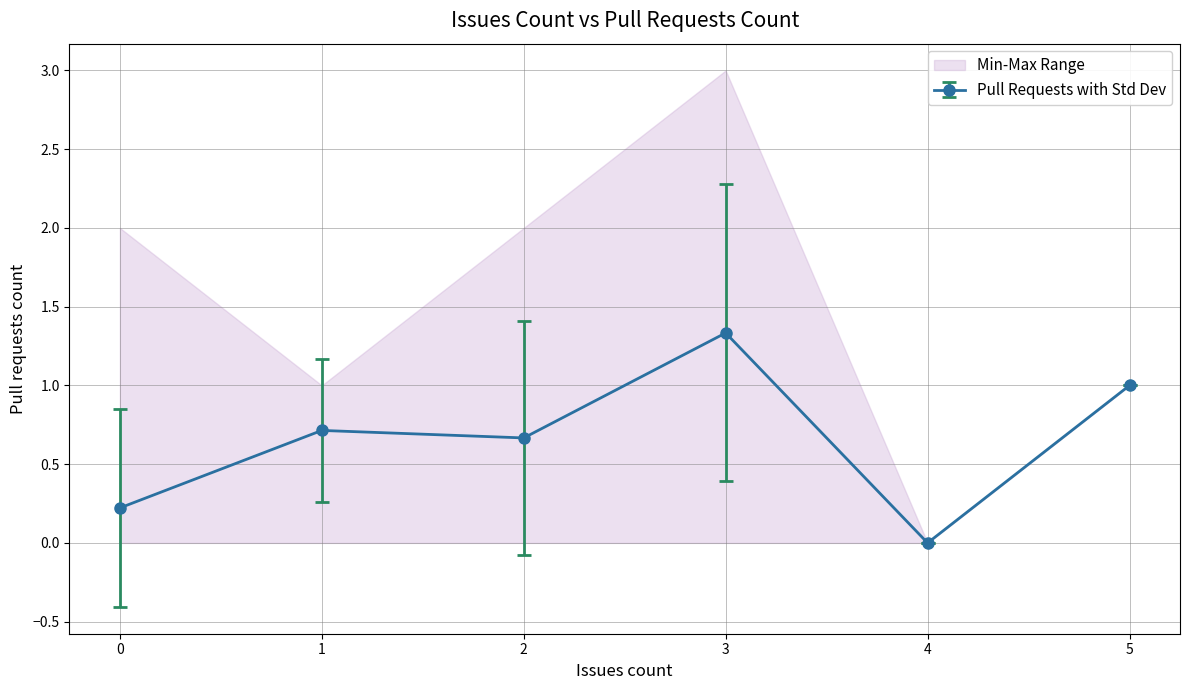

Which series ends up on top after the final intersection of Issues count and Pull requests count?

Pull requests count